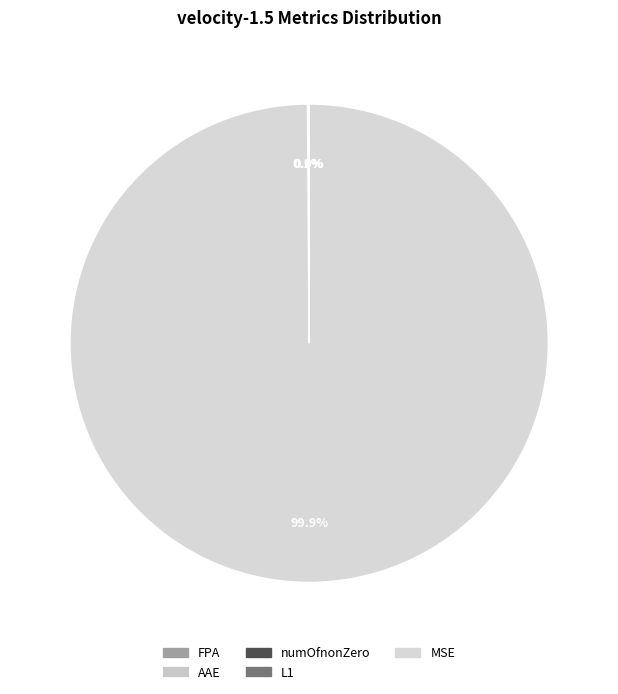

True or false: numOfnonZero accounts for 0% of the total.

True